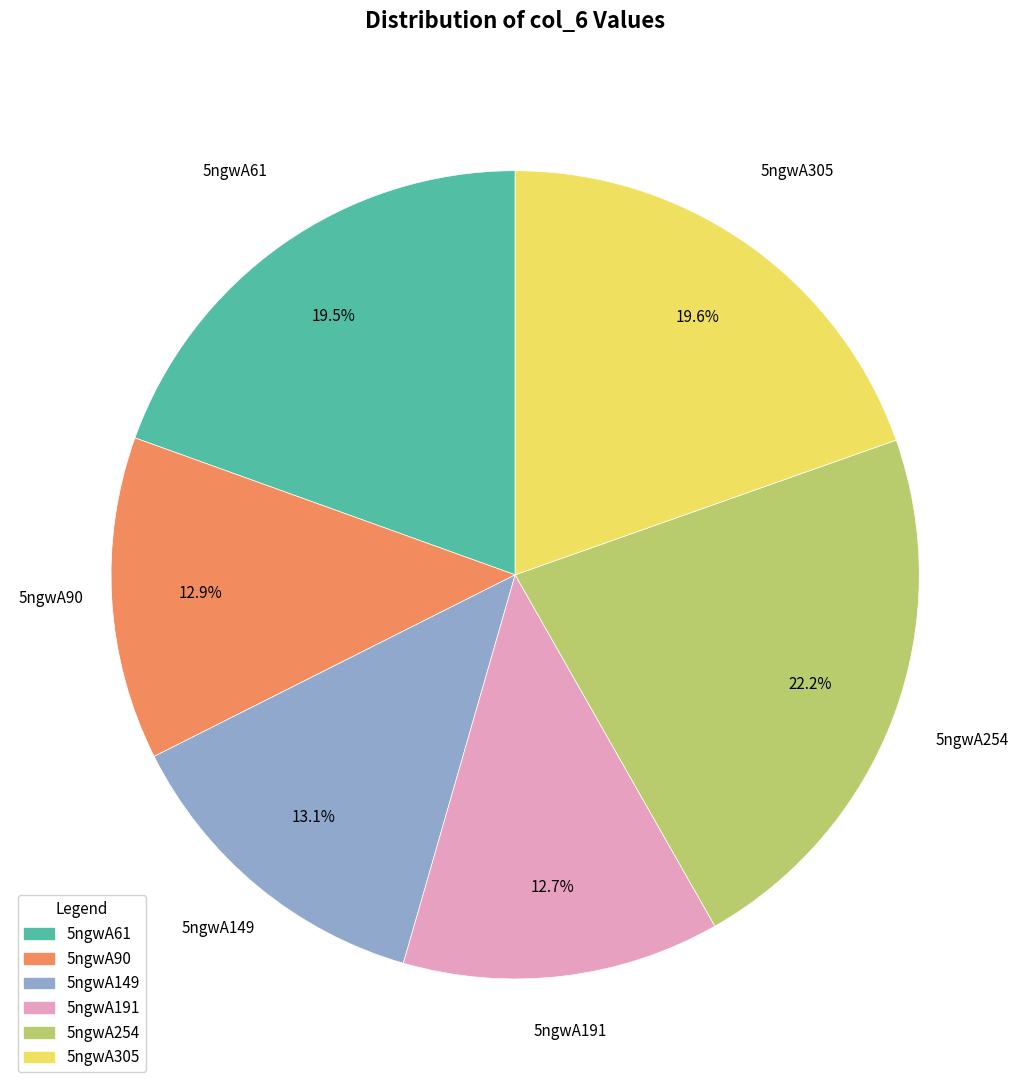

Which slice is the largest?

5ngwA254